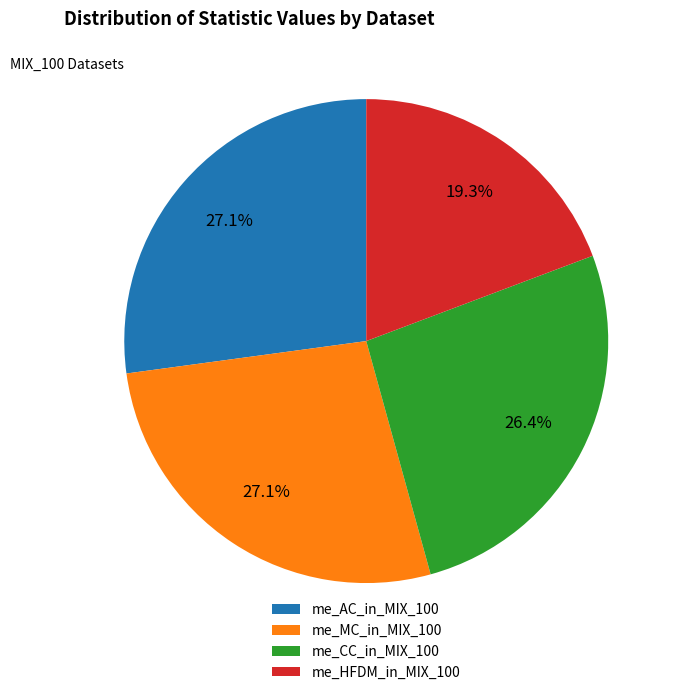

Does me_HFDM_in_MIX_100 represent more than half of the total?

No